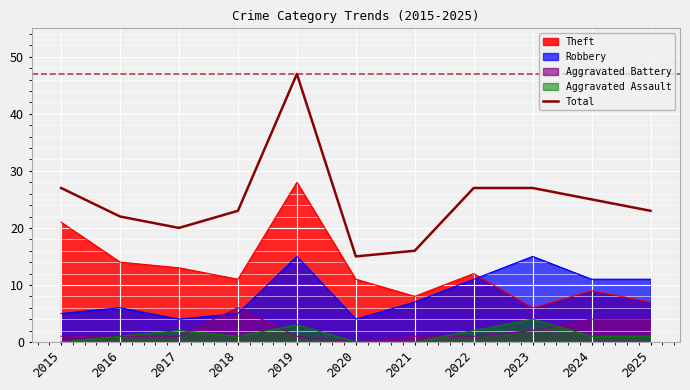

True or false: the data shows 15 at 2020.

True